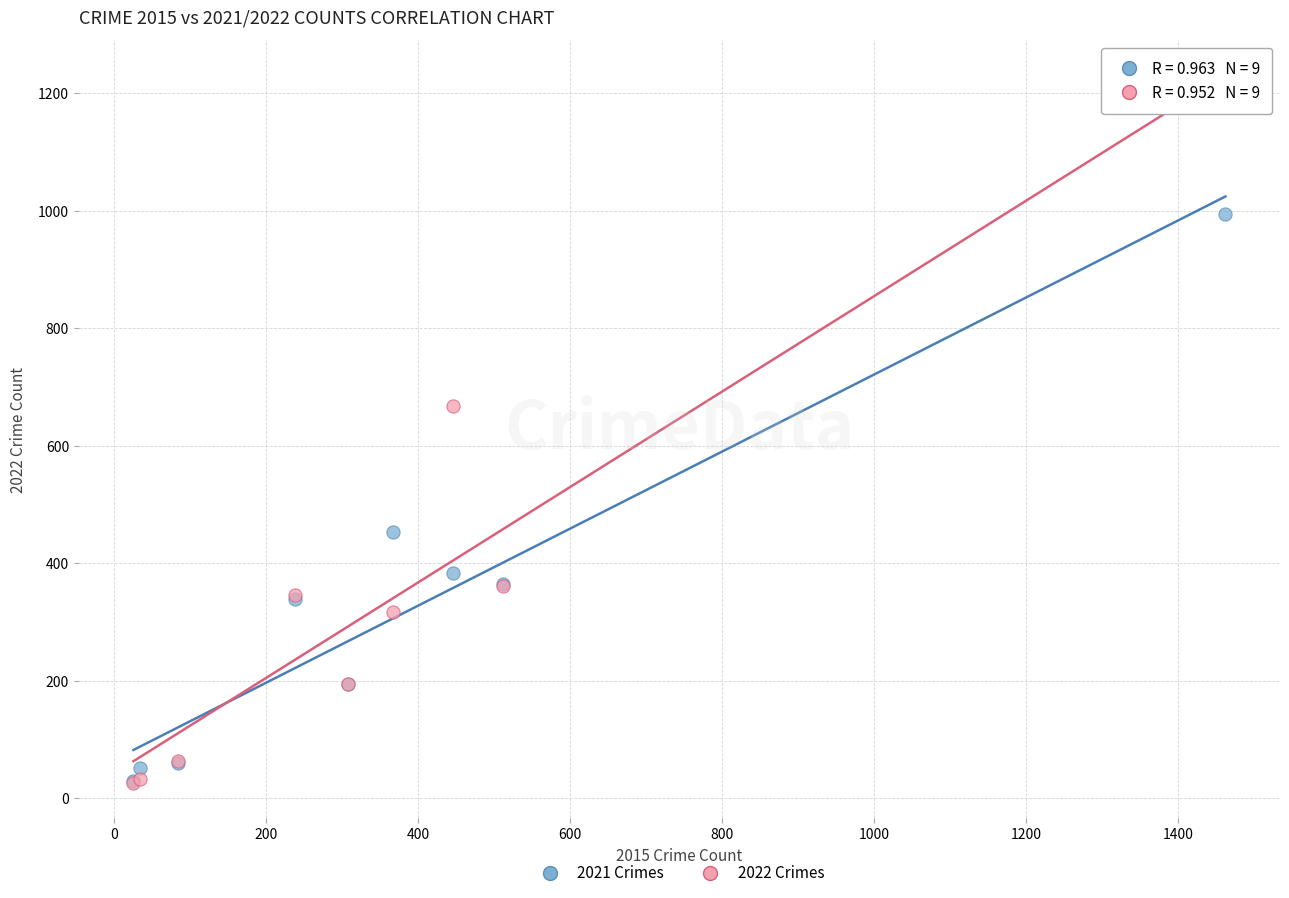

Across all series, what Y value is closest to 612?

667